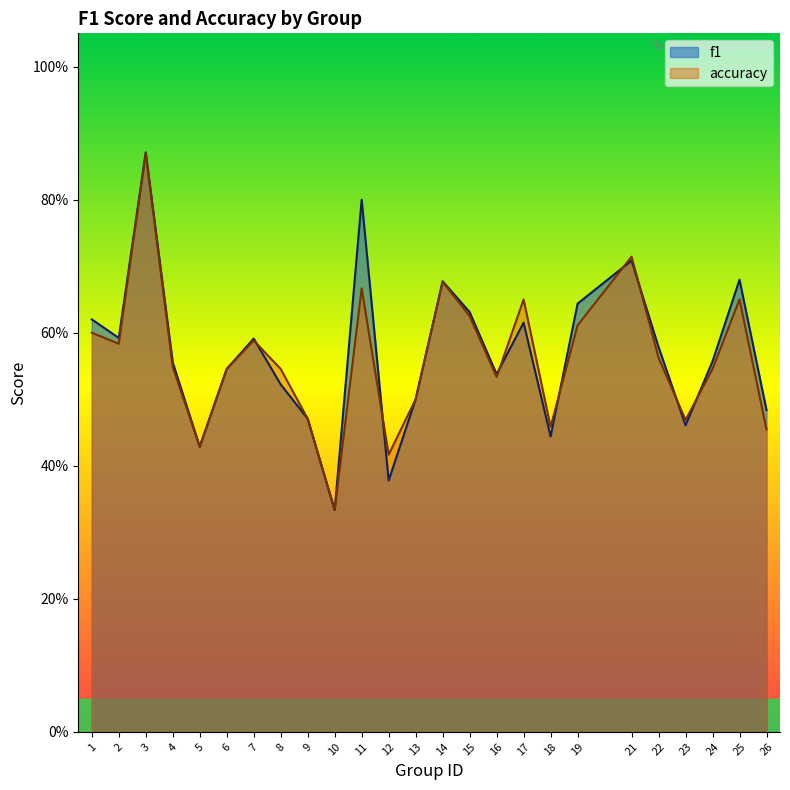

Reading left to right, what are all the values shown in this chart?

f1: 1=0.6	2=0.6	3=0.9	4=0.6	5=0.4	6=0.5	7=0.6	8=0.5	9=0.5	10=0.3	11=0.8	12=0.4	13=0.5	14=0.7	15=0.6	16=0.5	17=0.6	18=0.4	19=0.6	21=0.7	22=0.6	23=0.5	24=0.6	25=0.7	26=0.5
accuracy: 1=0.6	2=0.6	3=0.9	4=0.5	5=0.4	6=0.5	7=0.6	8=0.5	9=0.5	10=0.3	11=0.7	12=0.4	13=0.5	14=0.7	15=0.6	16=0.5	17=0.7	18=0.5	19=0.6	21=0.7	22=0.6	23=0.5	24=0.5	25=0.7	26=0.5